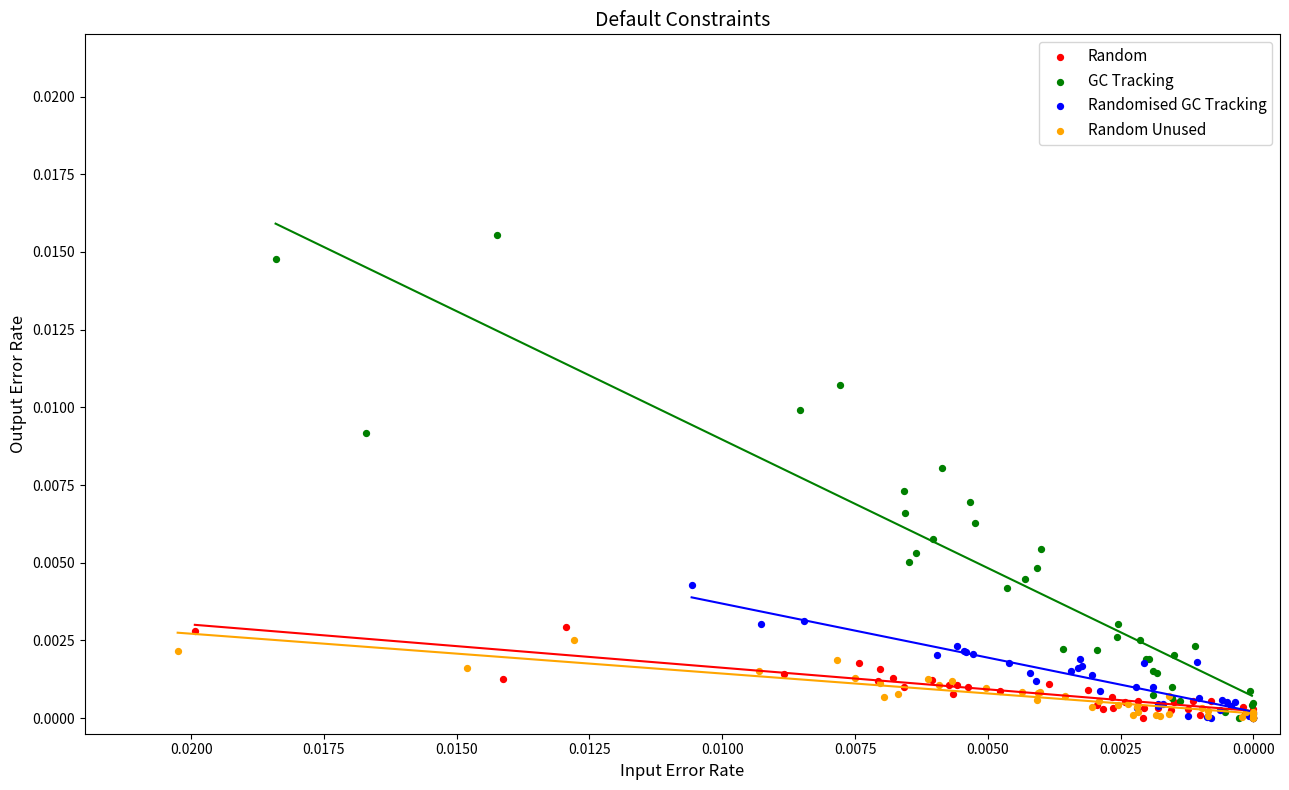

Which series has the largest Y range (max minus min)?

GC Tracking